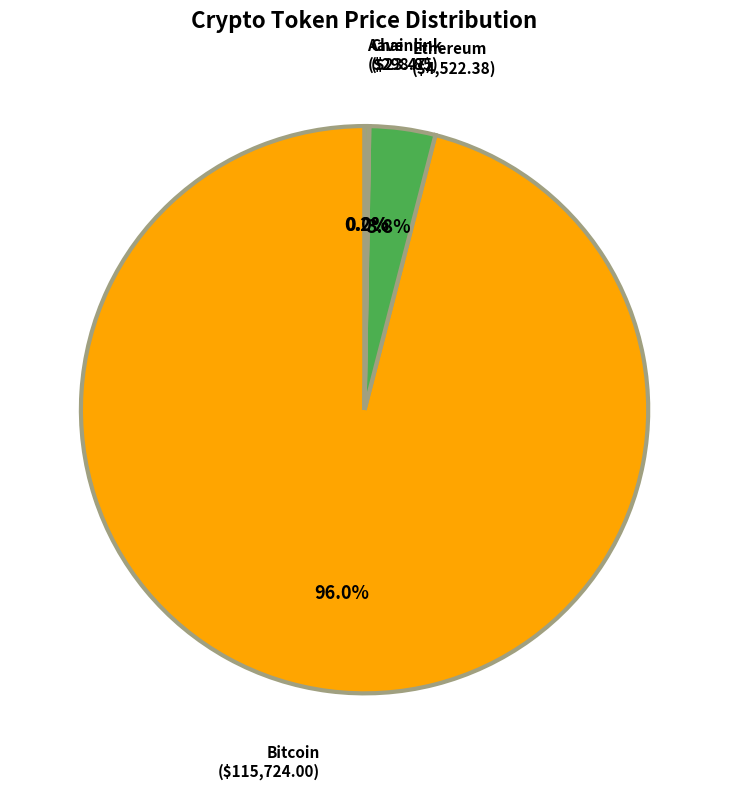

What is the majority slice?

Bitcoin